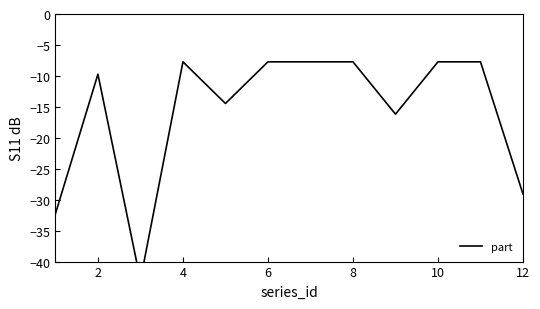

How many categories are shown in the chart?

12